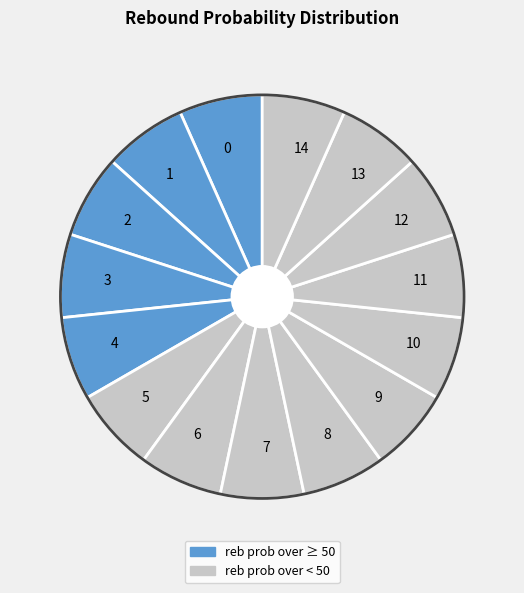

Is it true that 1 is 1% of the pie?

False